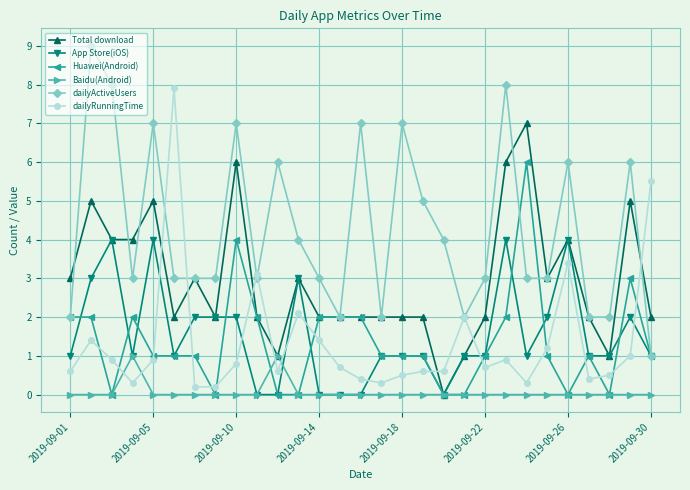

What is the greatest value displayed?

9.0